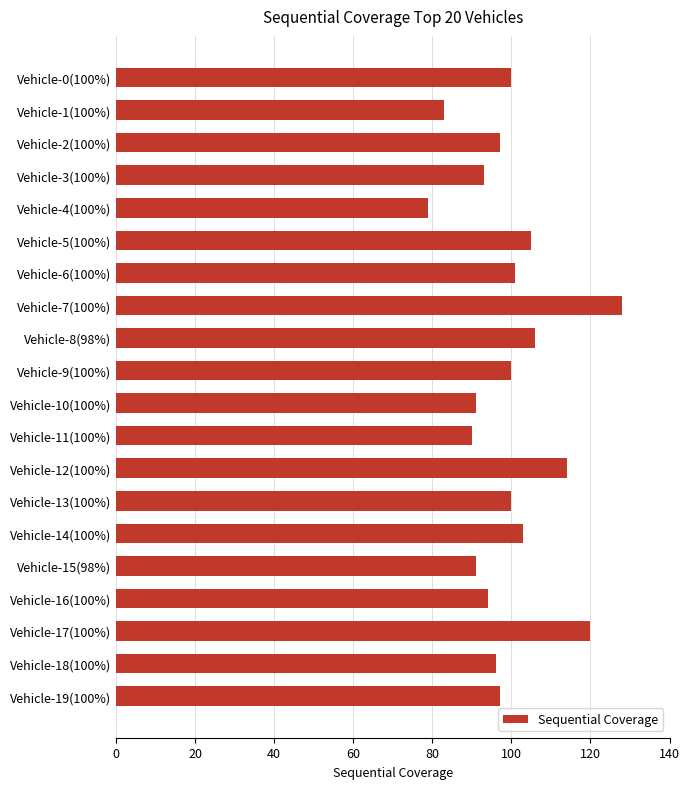

What is the label of the 13th bar from the bottom?

Vehicle-7(100%)